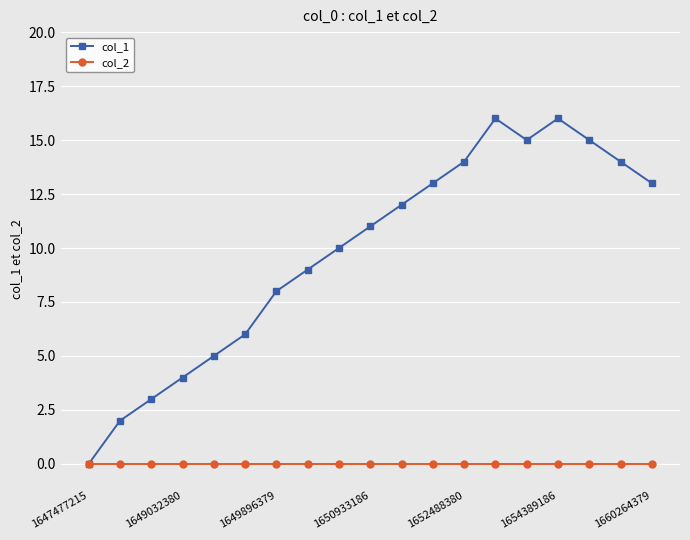

Which series has the largest total across all categories?

col_1